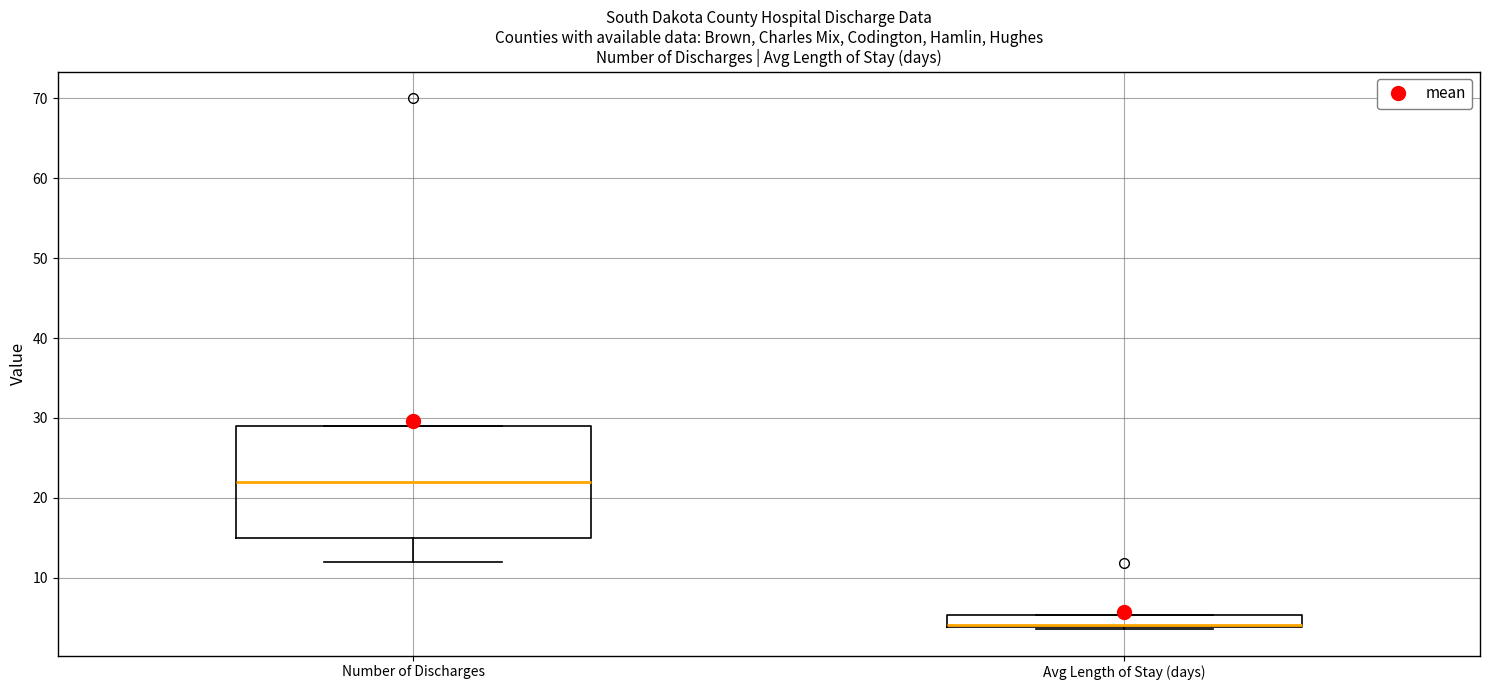

Reading left to right, read every box against the y-axis: the position of its median line, the range the box covers, and the ends of its whiskers. The values are not printed on the chart, so give them approximately, as read against the axis.

Number of Discharges: median 22, box 15 to 29, whiskers 12 to 29
Avg Length of Stay (days): median 4, box 4 to 5, whiskers 4 to 5